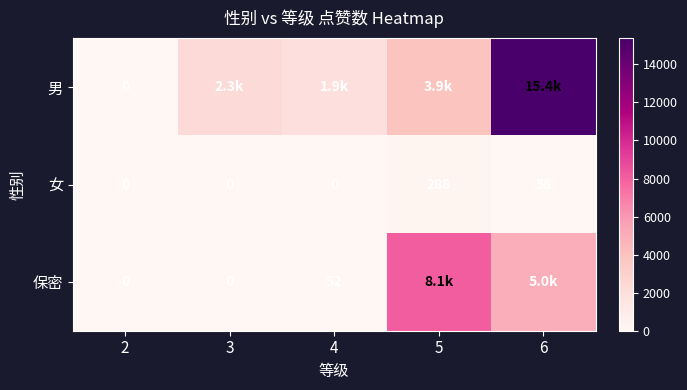

The value of 女 at 4 is -193. True or false?

False